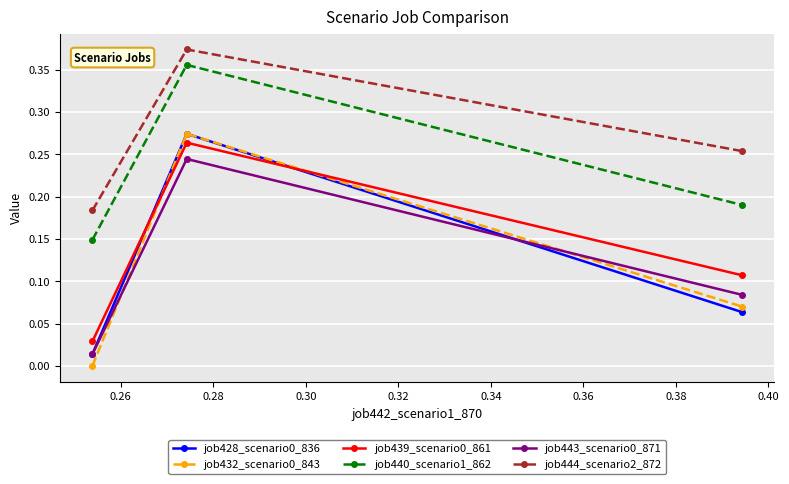

Which series has the largest total across all categories?

job444_scenario2_872